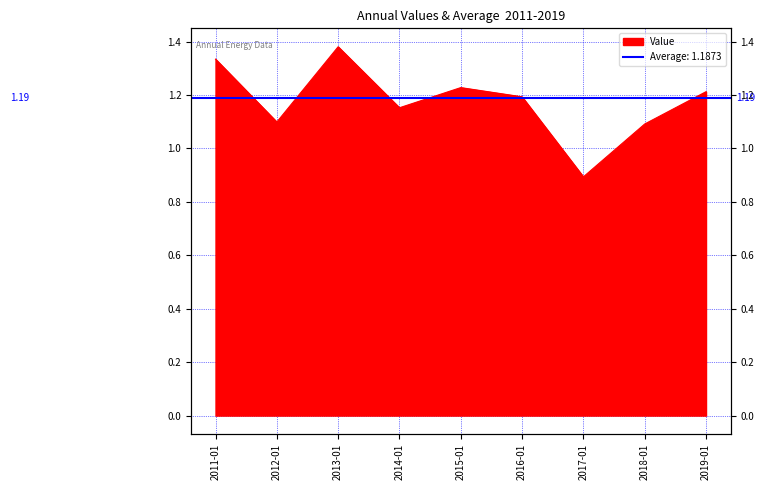

Which label corresponds to the largest value in the chart?

2013-01